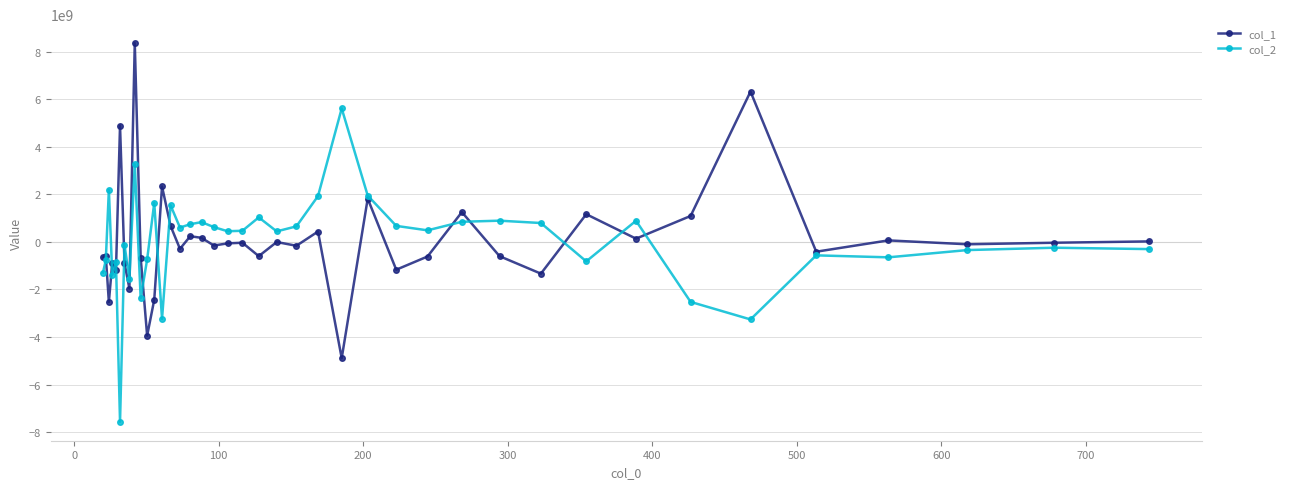

How many data points does each series have?

40